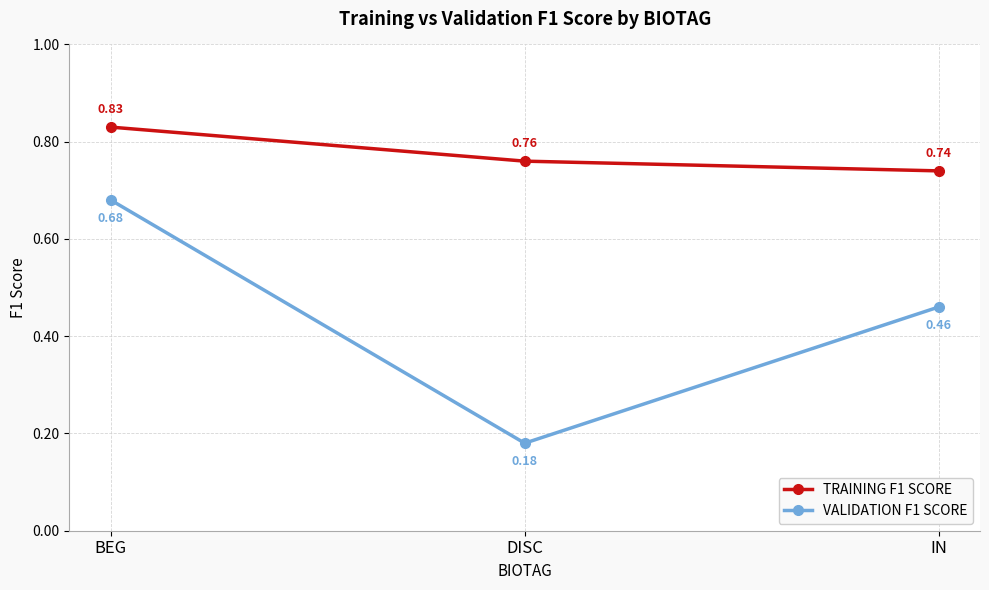

How many lines are shown in the chart?

2